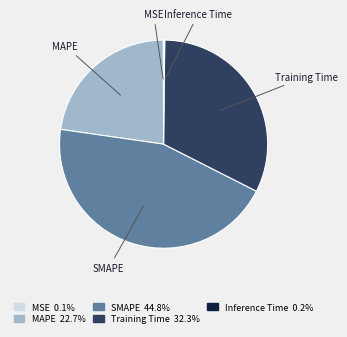

Is it true that SMAPE is 51% of the pie?

False